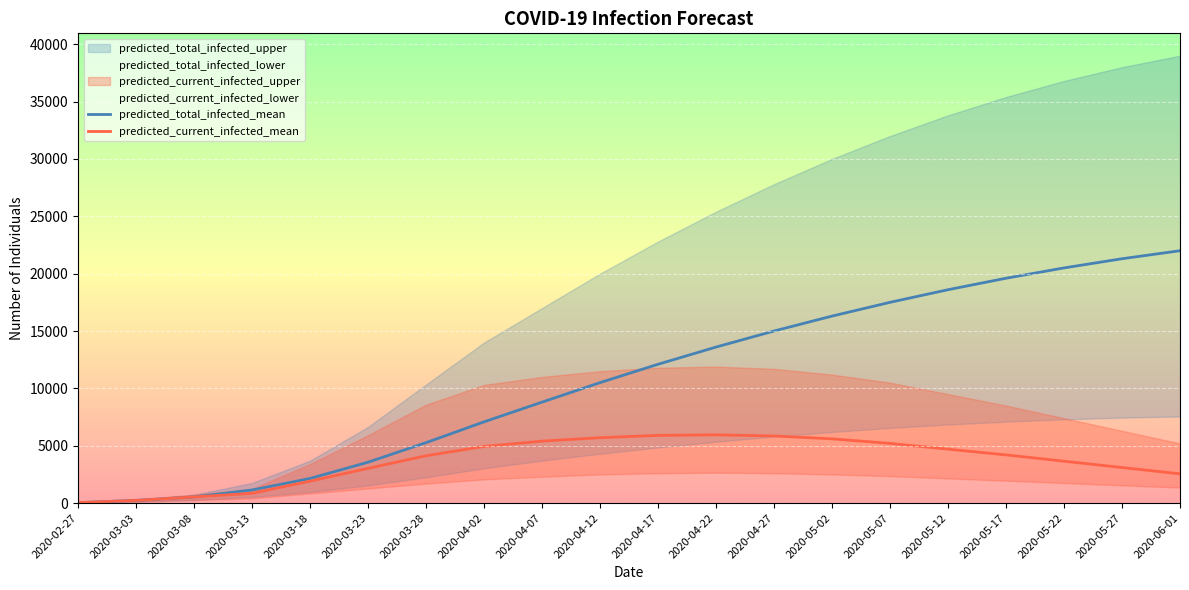

Between 2020-03-03 and 2020-04-12, which series saw the biggest shift?

predicted_total_infected_mean